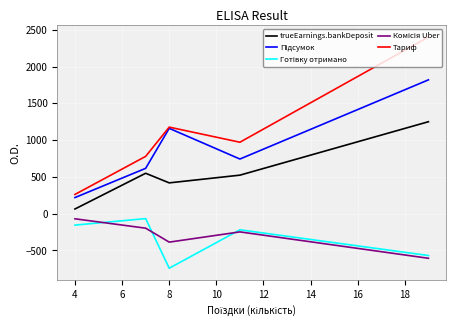

What is the smallest value displayed?

-741.6